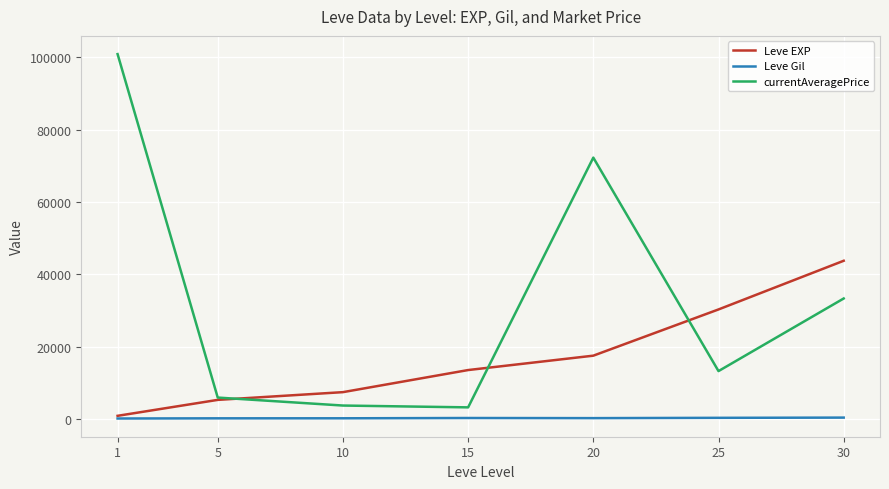

What is the highest value of the currentAveragePrice series?

100876.7